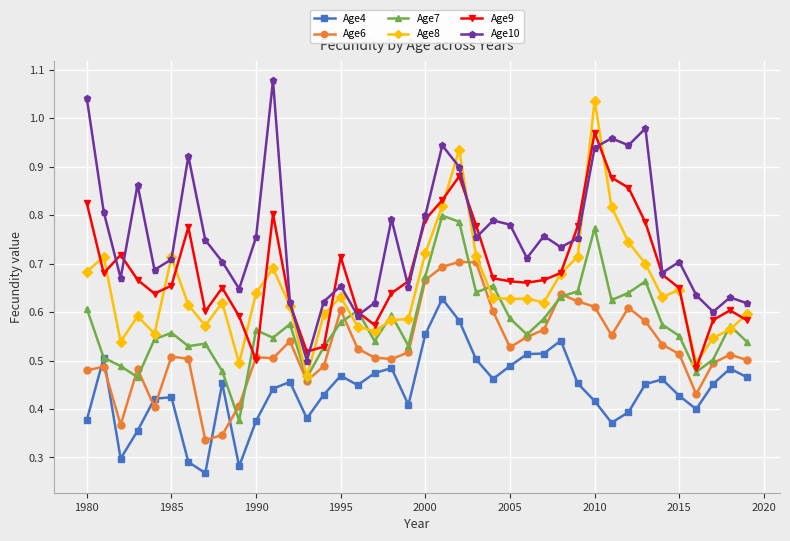

List the series in order of their peak value, lowest first.

Age4, Age6, Age7, Age9, Age8, Age10